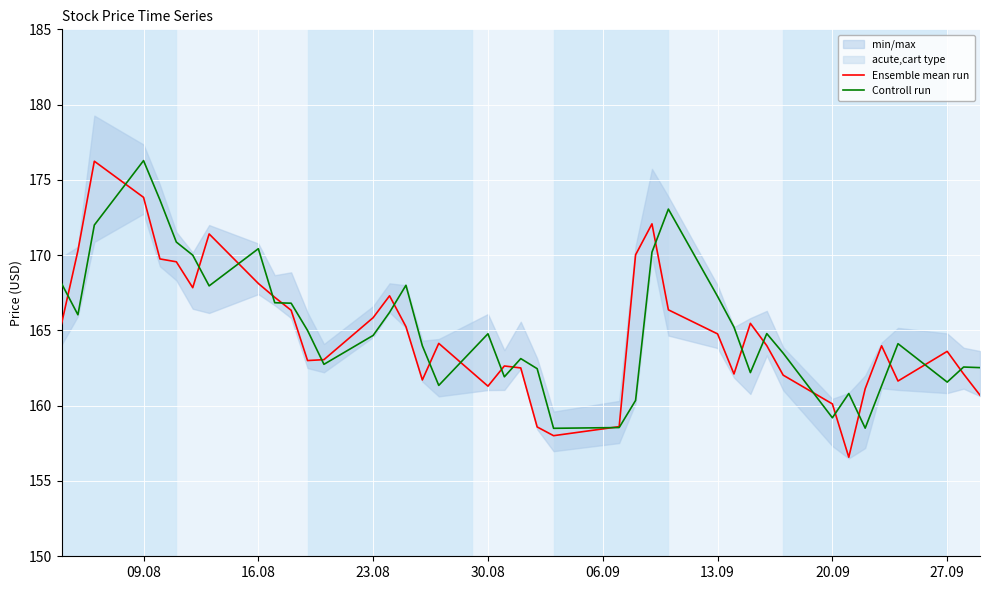

Reading left to right, what are all the values shown in this chart?

Ensemble mean run: 165.4	170.3	176.2	173.8	169.8	169.6	167.8	171.4	168.1	167.2	166.3	163.0	163.1	165.8	167.3	165.2	161.7	164.1	161.3	162.6	162.5	158.6	158.0	158.6	170.0	172.1	166.4	164.8	162.1	165.5	164.0	162.0	160.1	156.6	161.1	164.0	161.6	163.6	162.1	160.7
Controll run: 168.1	166.0	172.0	176.3	173.7	170.9	170.0	168.0	170.4	166.8	166.8	165.0	162.8	164.7	166.2	168.0	164.0	161.3	164.8	161.9	163.1	162.5	158.5	158.6	160.3	170.2	173.1	167.3	165.2	162.2	164.8	163.5	159.2	160.8	158.5	161.3	164.1	161.6	162.6	162.5